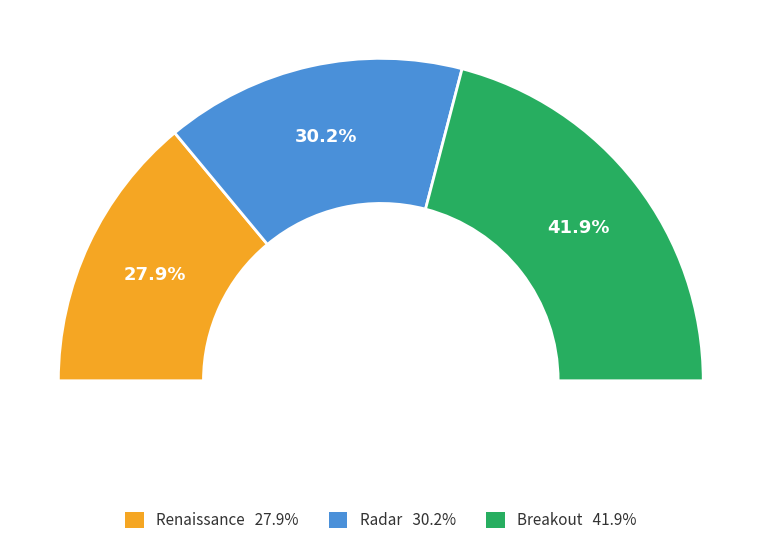

Approximately how many times larger is the value at Radar compared to Breakout?

0.7